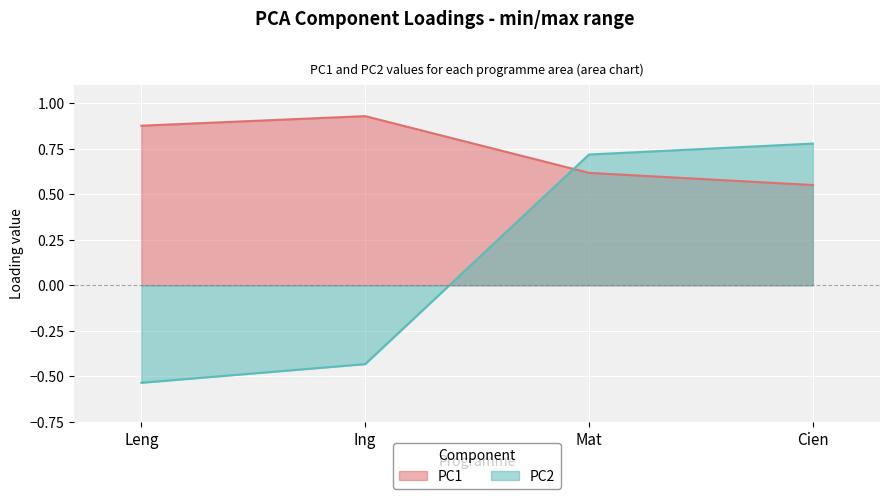

Which series ends up on top after the final intersection of PC2 and PC1?

PC2